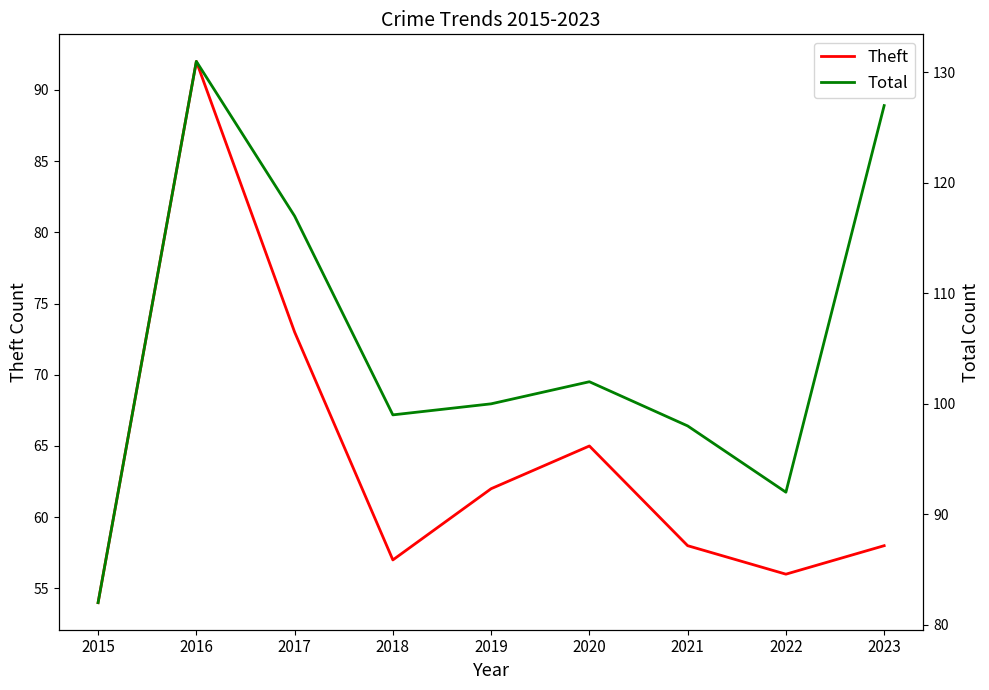

Where does the Total series first go above 100?

2016